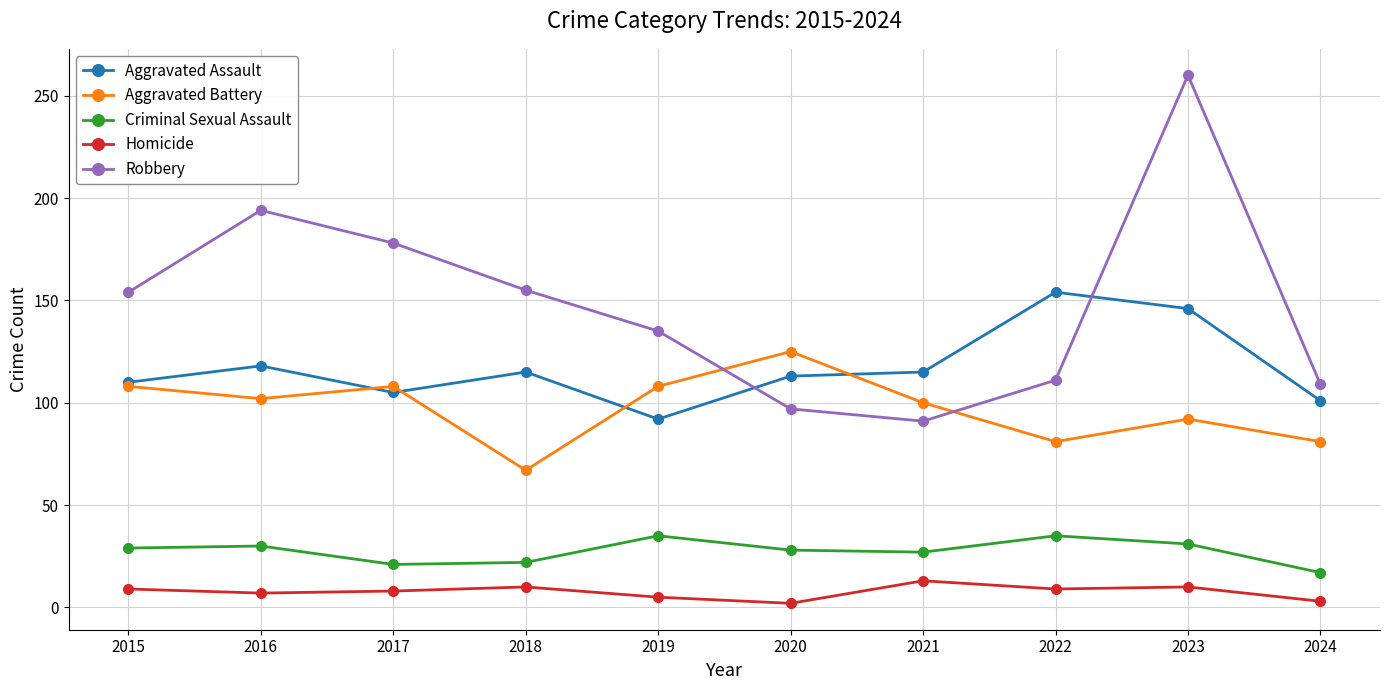

Rank the series by their maximum value, from highest to lowest.

Robbery, Aggravated Assault, Aggravated Battery, Criminal Sexual Assault, Homicide